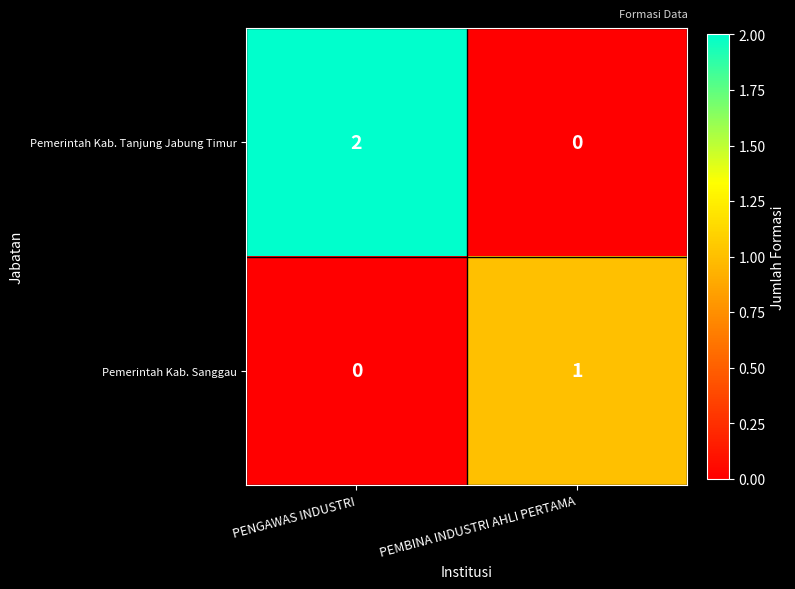

Which label corresponds to the largest value in the chart?

PENGAWAS INDUSTRI